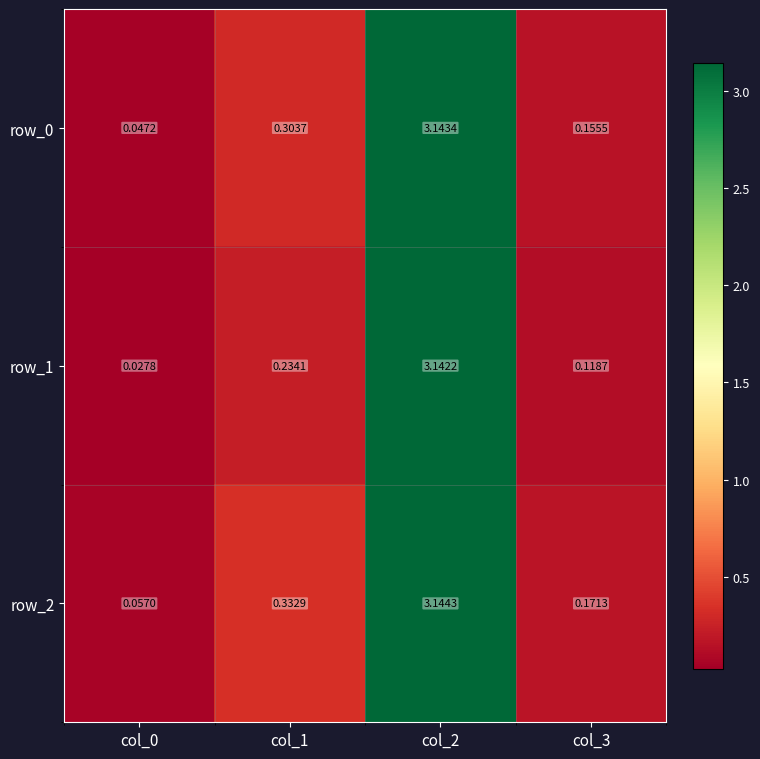

At which category is the sum across all series the highest?

col_2